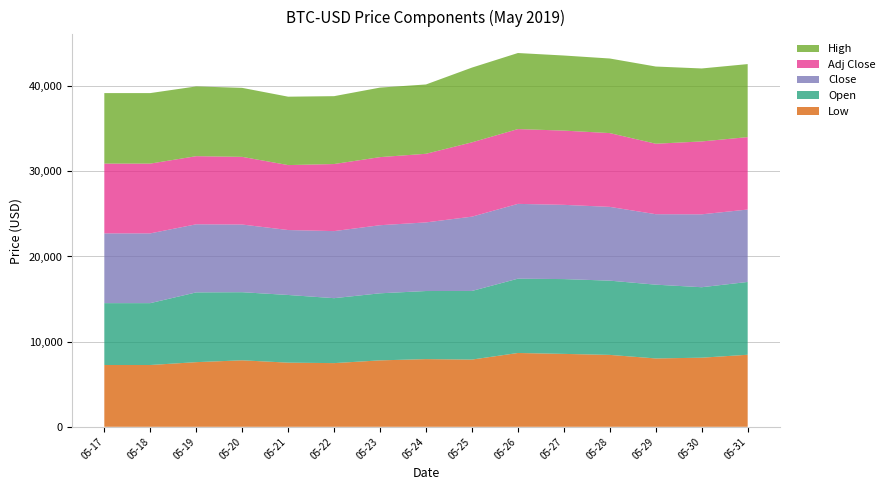

Reading left to right, transcribe all the data shown in this chart.

Low: 7257.3	7257.3	7591.9	7807.8	7533.7	7478.7	7801.6	7948.7	7894.5	8668.5	8562.2	8444.1	8027.2	8116.0	8459.7
Open: 7266.1	7266.1	8193.1	7998.3	7947.9	7626.9	7876.5	7996.4	8059.1	8726.2	8785.2	8718.8	8664.6	8276.2	8550.6
Close: 8193.1	8193.1	7998.3	7947.9	7626.9	7876.5	7996.4	8059.1	8726.2	8785.2	8718.8	8664.6	8276.2	8560.1	8505.0
Adj Close: 8193.1	8193.1	7998.3	7947.9	7626.9	7876.5	7996.4	8059.1	8726.2	8785.2	8718.8	8664.6	8276.2	8560.1	8505.0
High: 8281.7	8281.7	8193.1	8102.3	8033.8	7971.3	8165.5	8140.8	8779.0	8931.5	8818.7	8760.5	9065.9	8570.8	8576.3